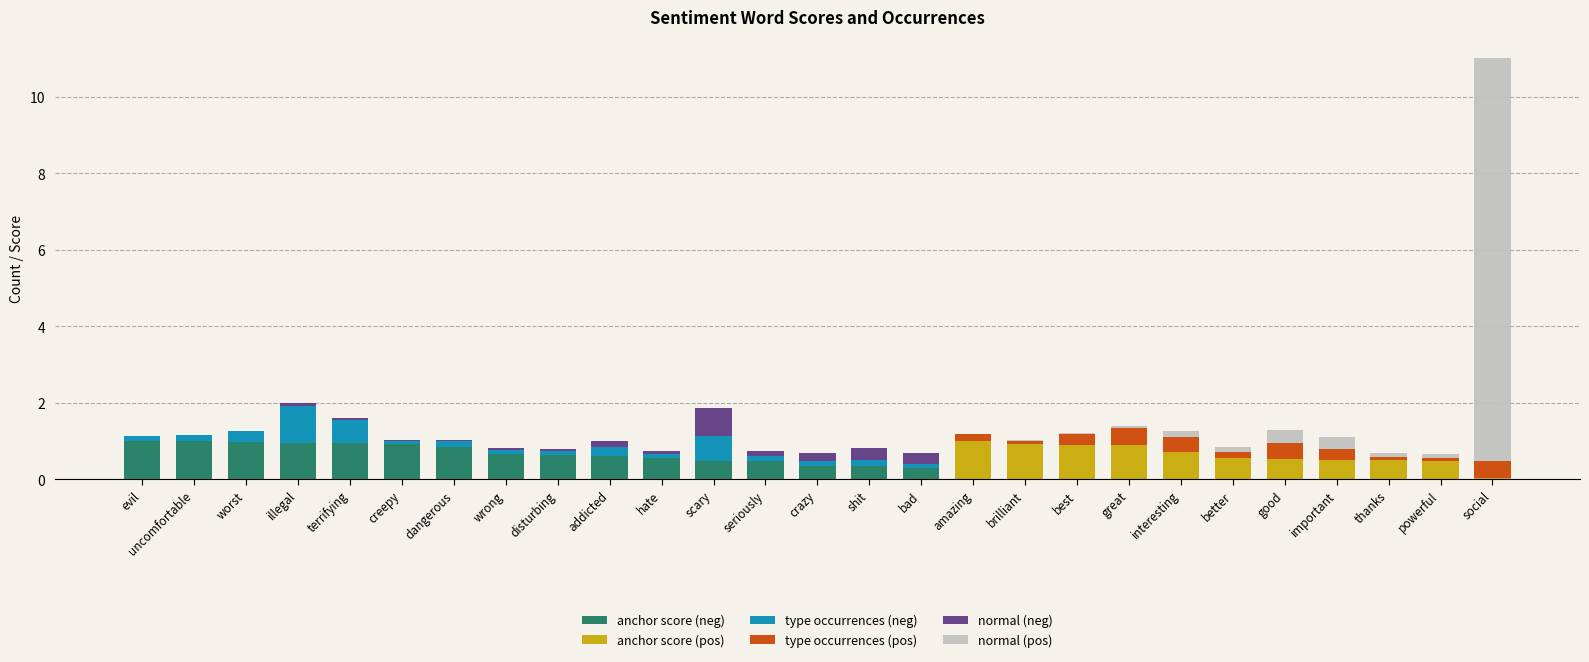

Is it true that anchor score (neg) equals 0.6 at evil?

False